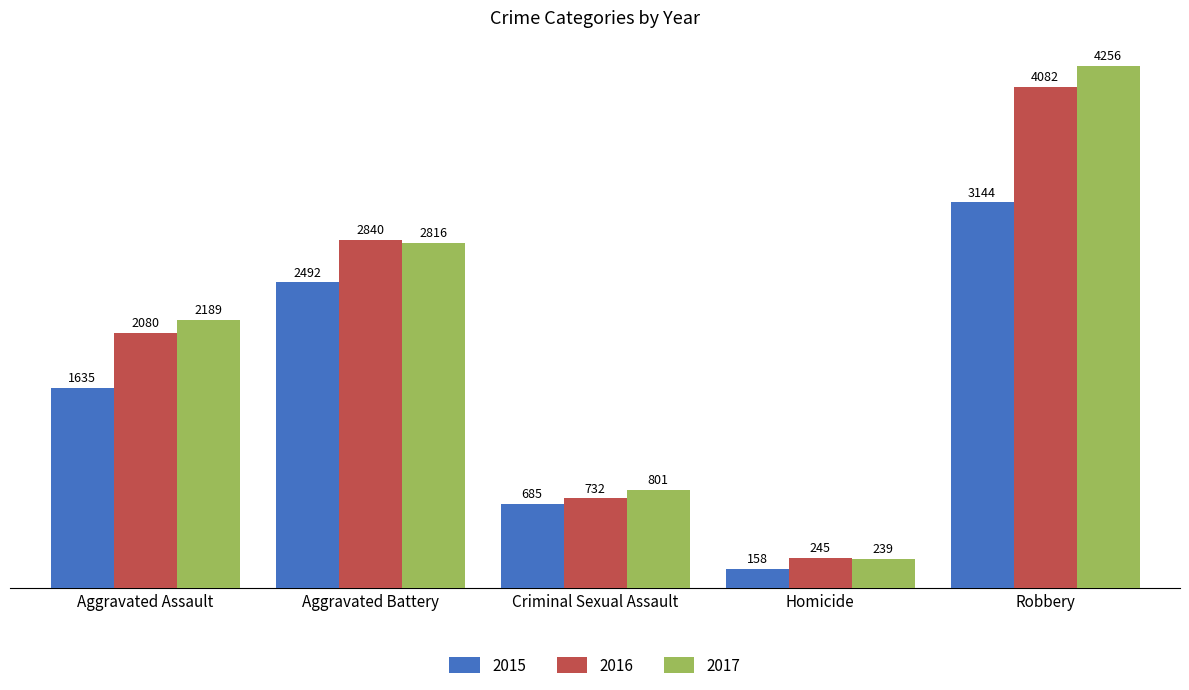

What is the lowest value of the 2017 series?

239